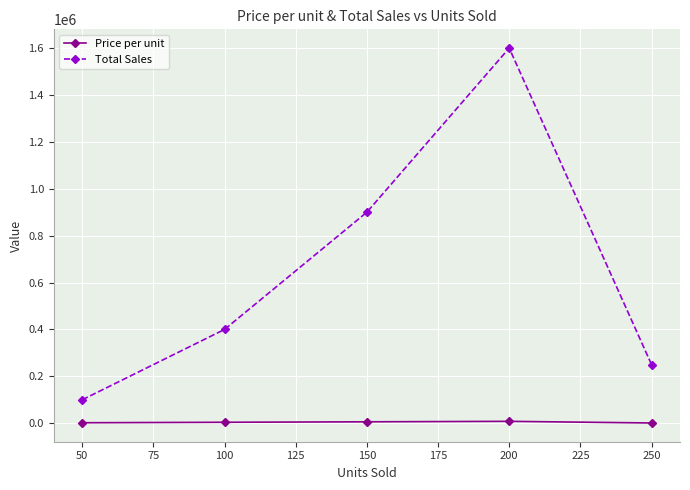

In Total Sales, how many points are higher than both neighbors (excluding endpoints)?

1